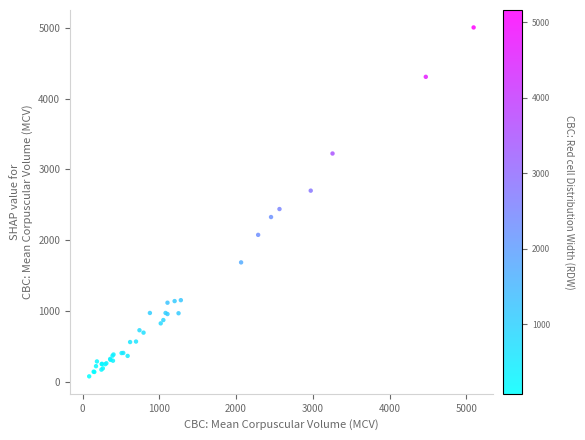

What Y value in the scatter plot is closest to 2542?

2441